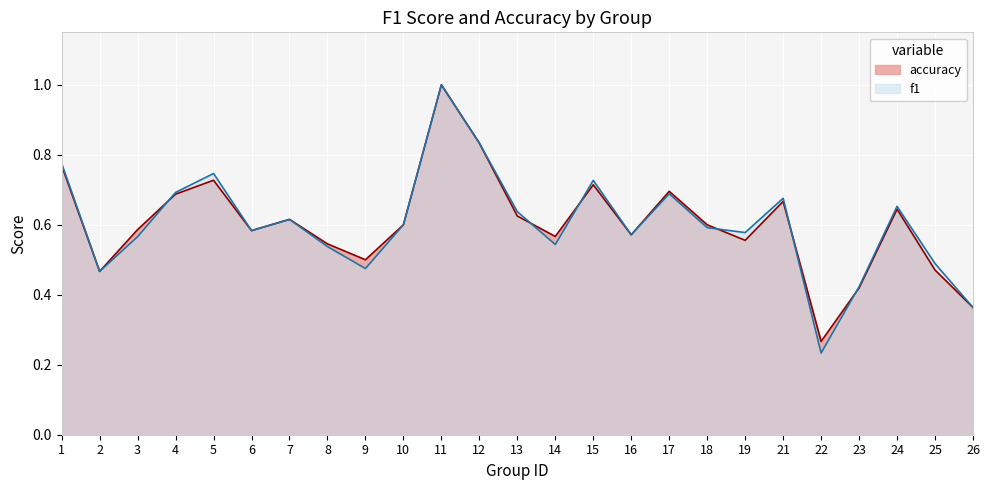

What value does the f1 series have at 26?

0.4